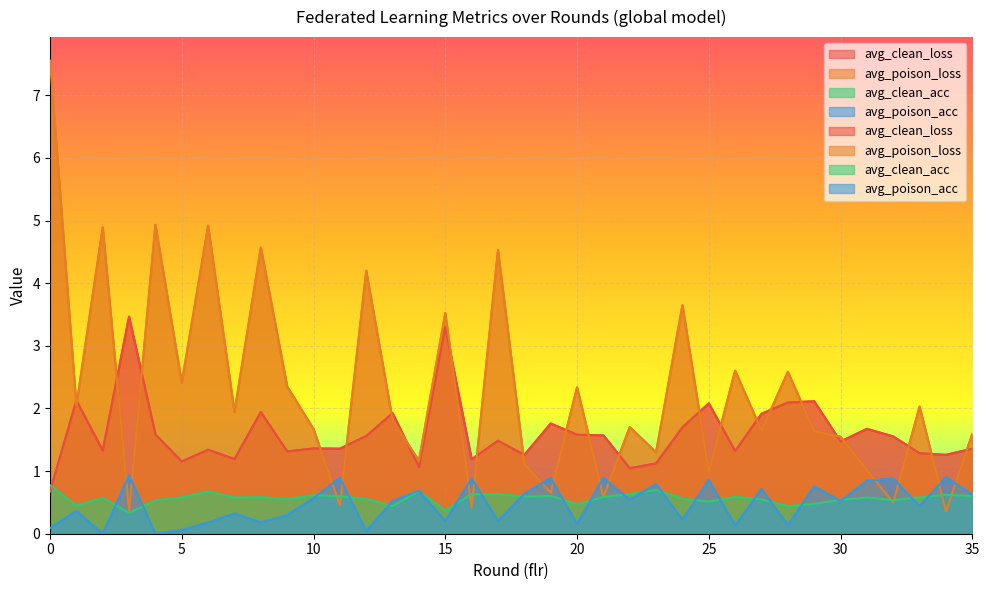

What is the highest value of the avg_poison_acc series?

0.9